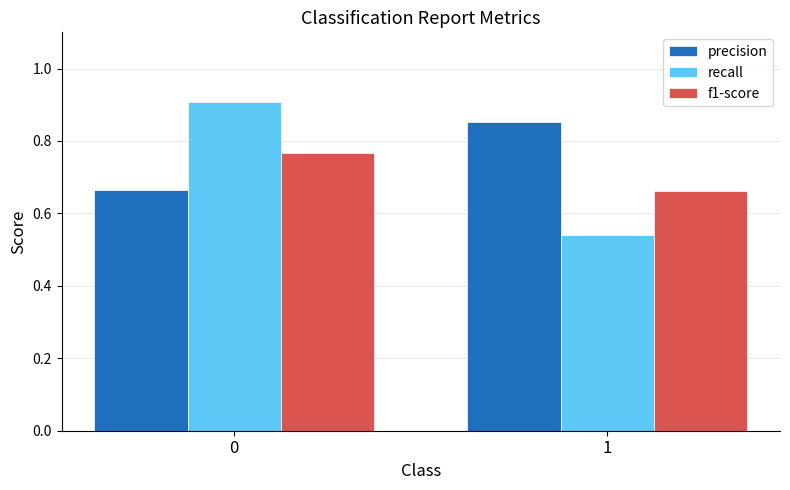

At which label is recall closest to 0?

1